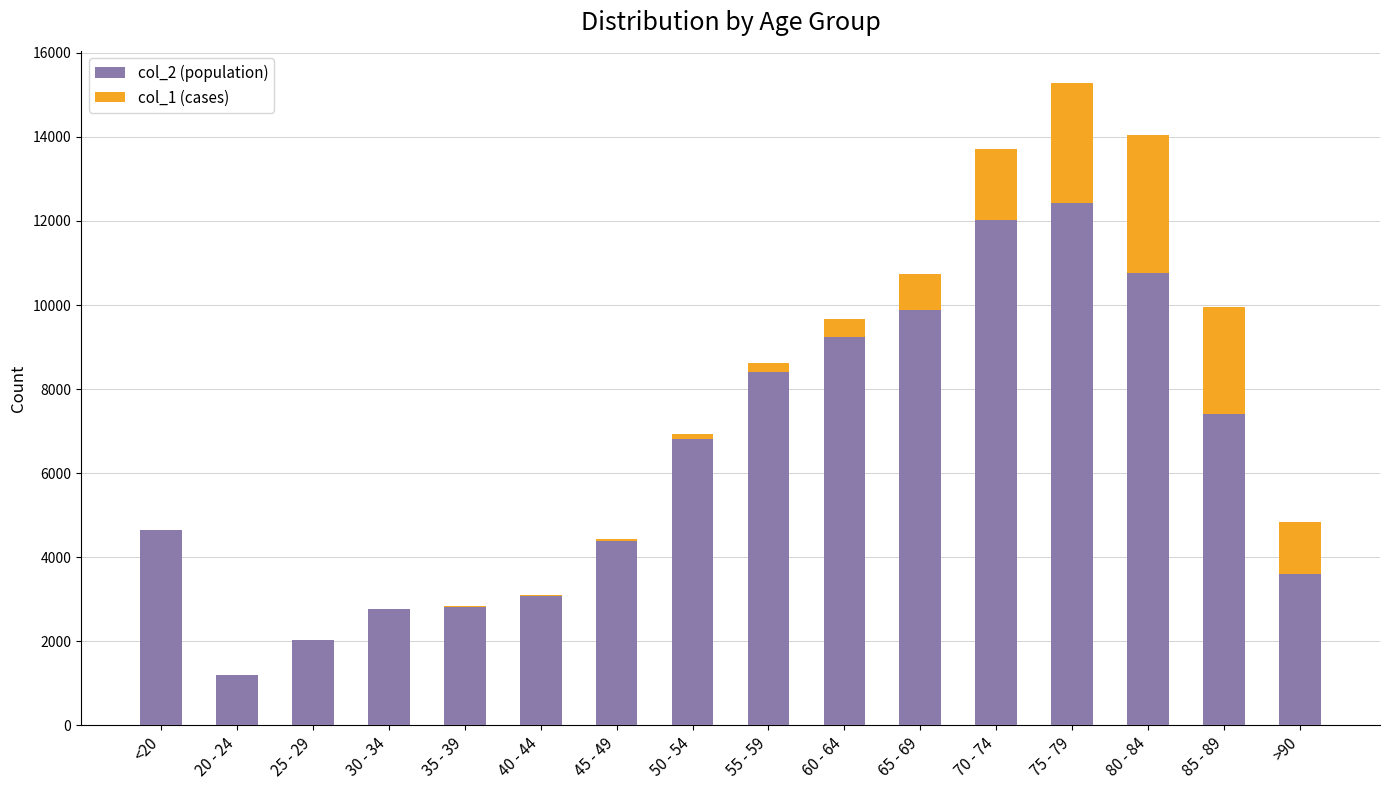

Does the chart contain stacked bars?

Yes